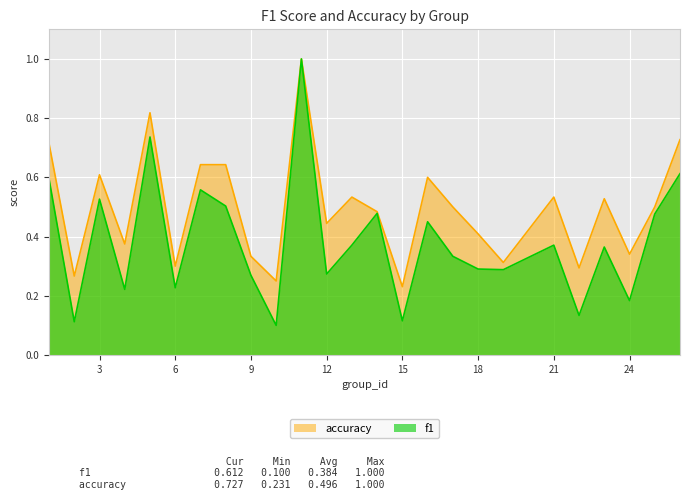

Does the chart display data point markers on the line(s)?

No